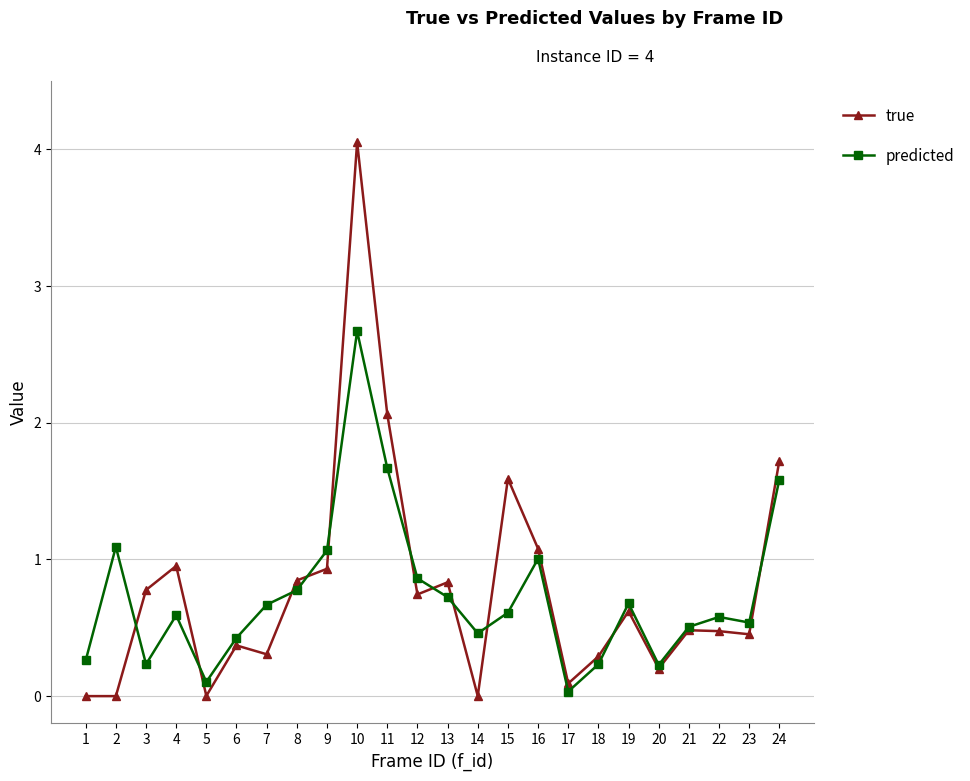

Which series has the largest range (max minus min)?

true